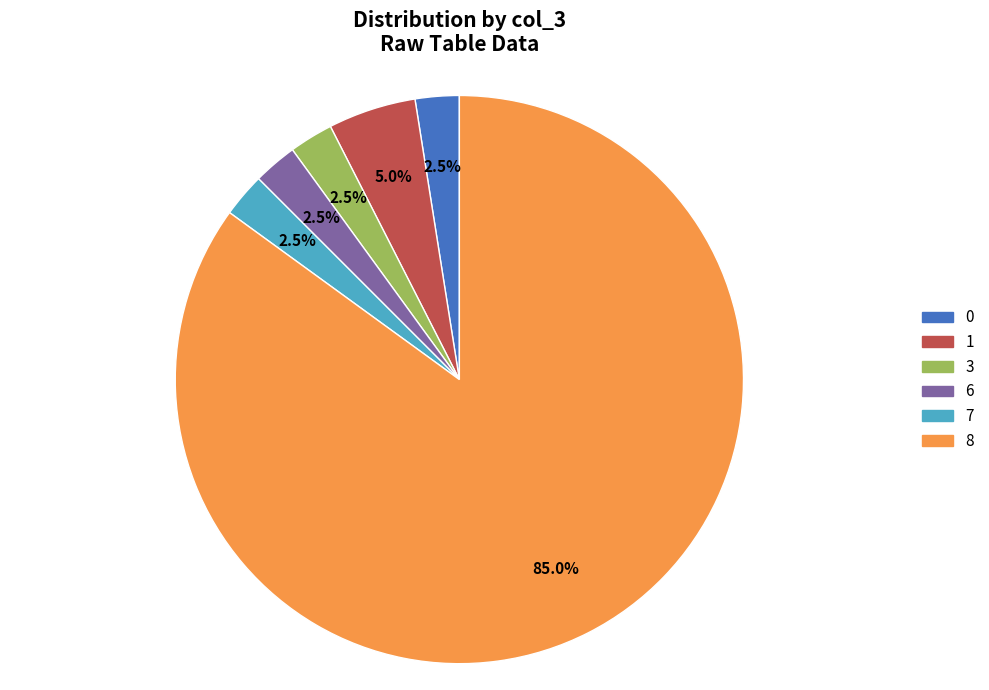

To the nearest percent, what is the difference between the largest and smallest slice percentages?

82%